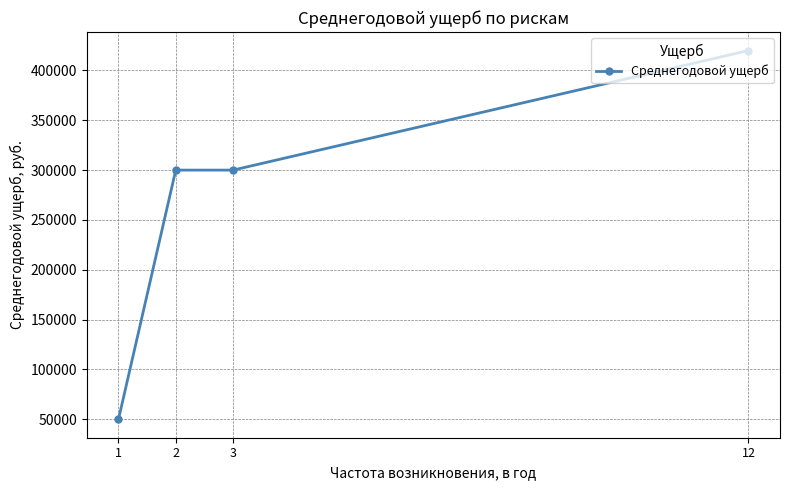

What is the value of the 2nd point from the left?

300000